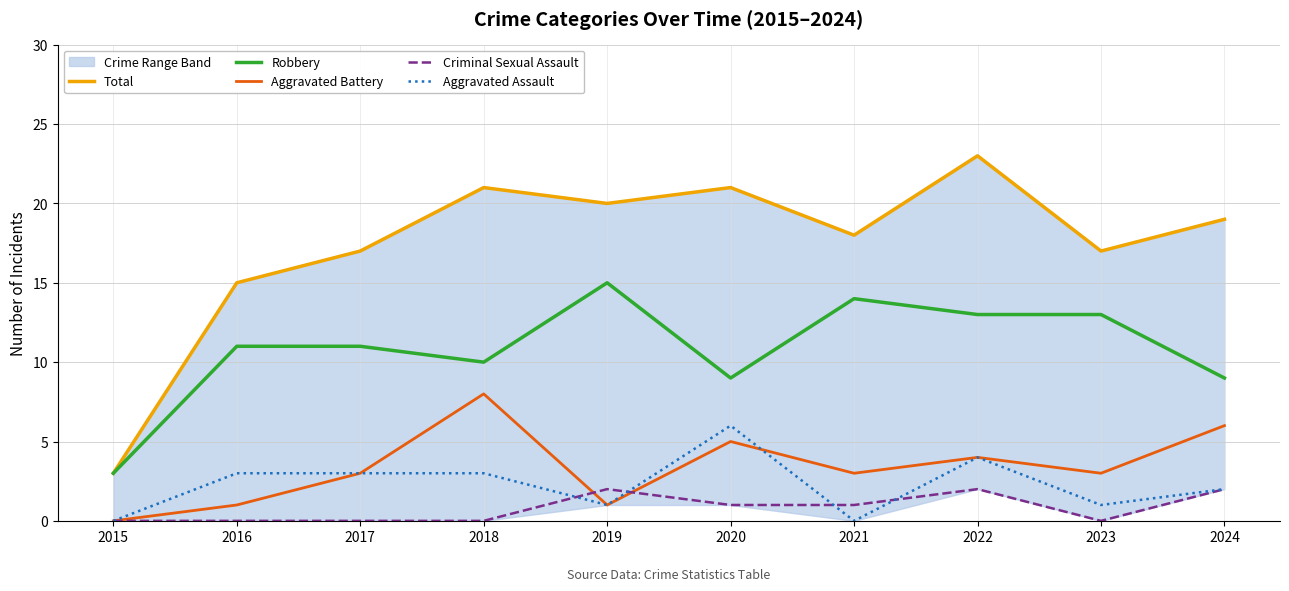

True or false: Robbery has a value of 3 at 2015.

True